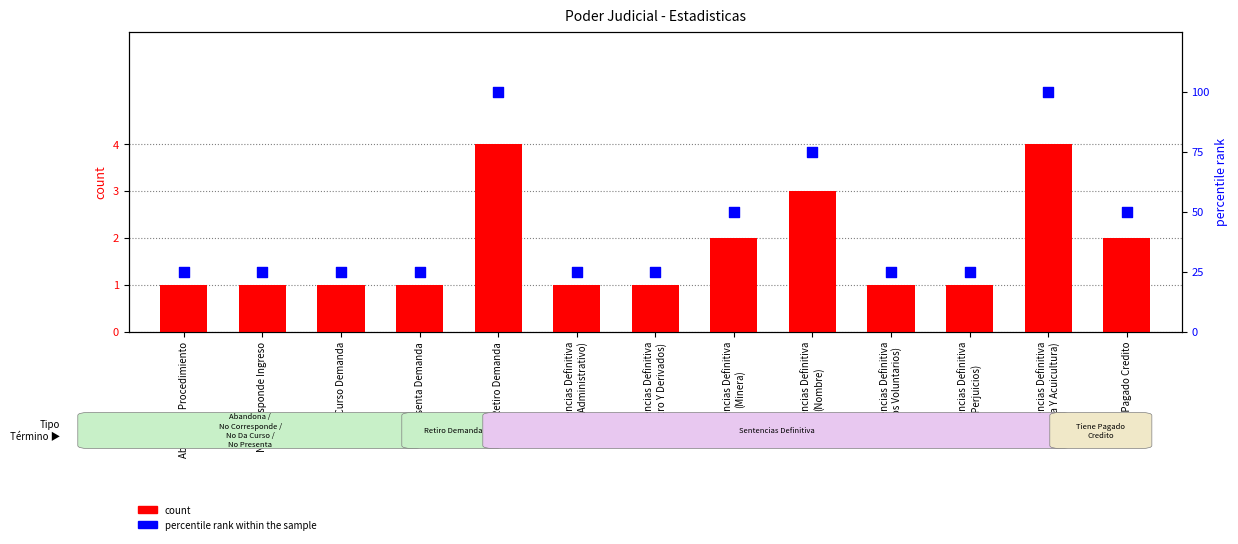

Which series has the largest total across all categories?

percentile rank within the sample